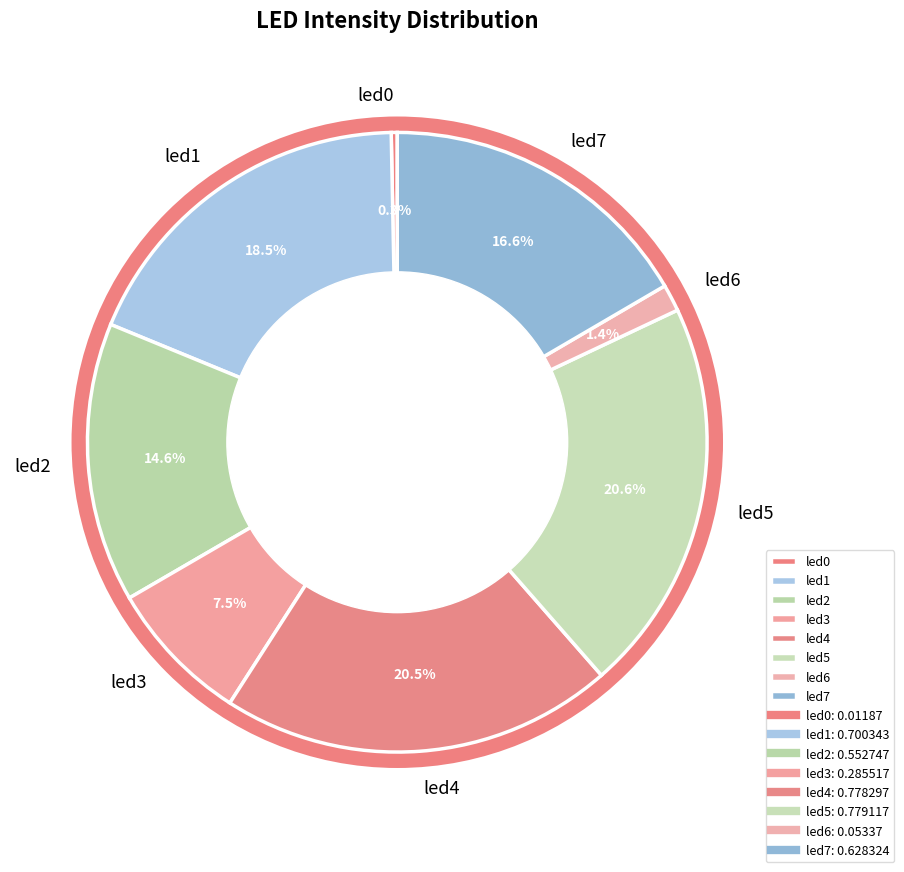

Combined, do led7 and led3 account for over 50%?

No